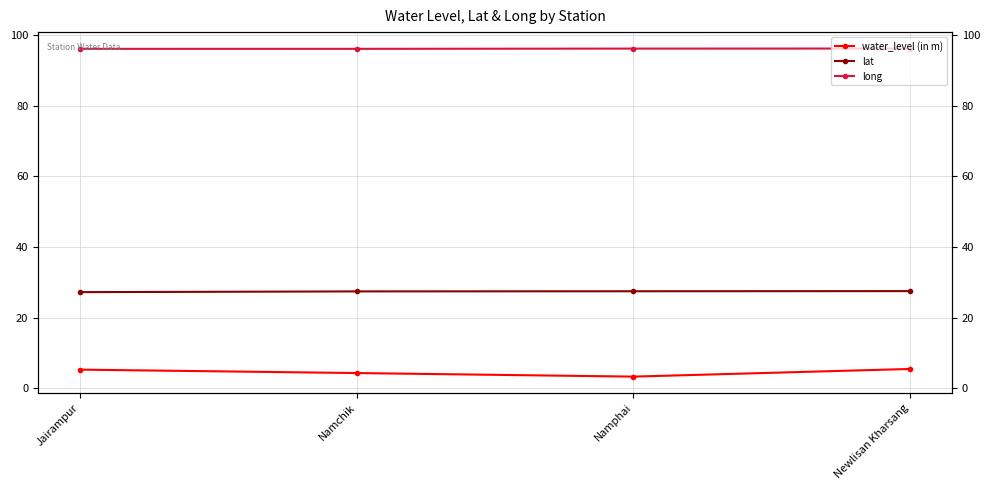

List the series in order of their overall mean, lowest first.

water_level (in m), lat, long